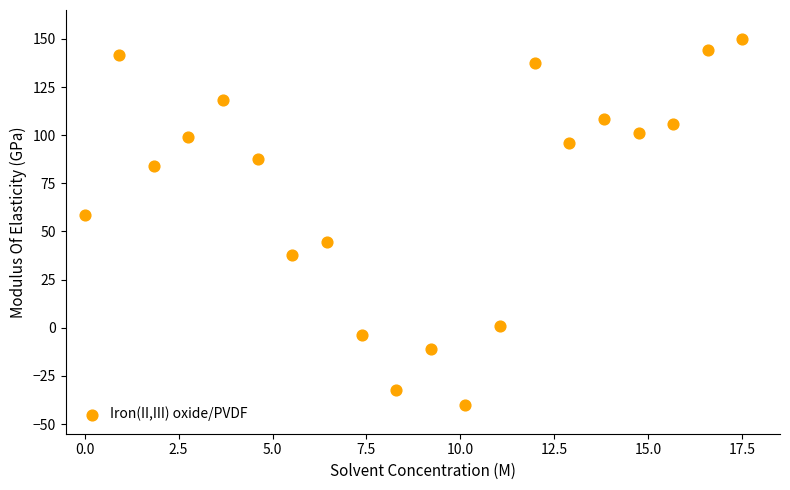

What Y value in the scatter plot is closest to 55?

58.4